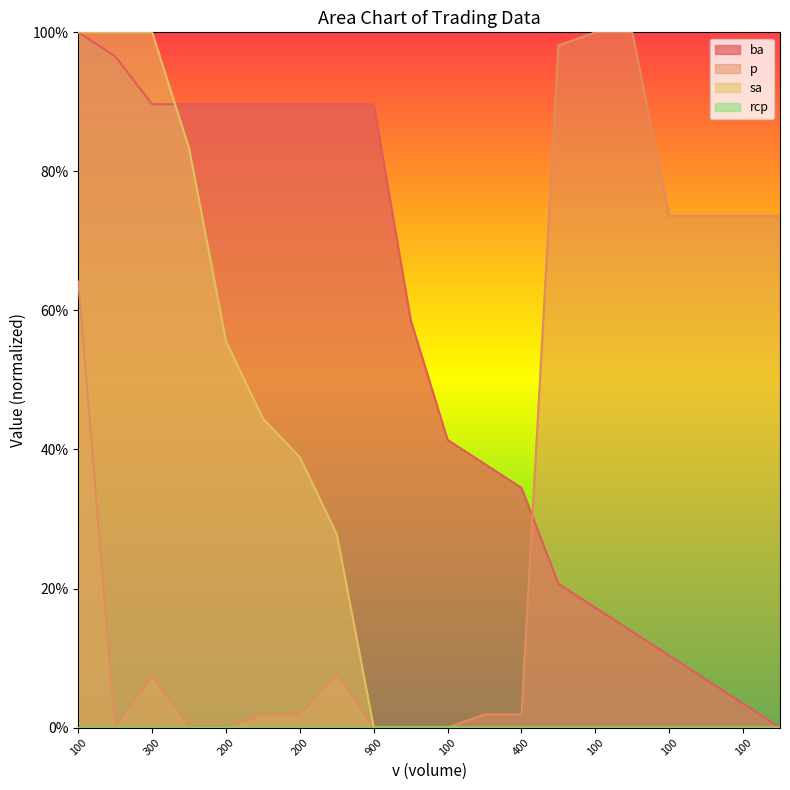

What is the label of the 6th point from the left?

100